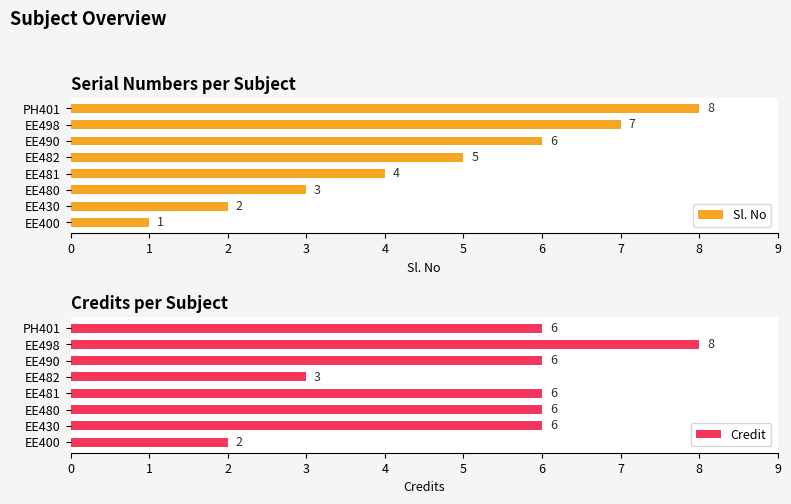

What is the sum of all Sl. No values?

36